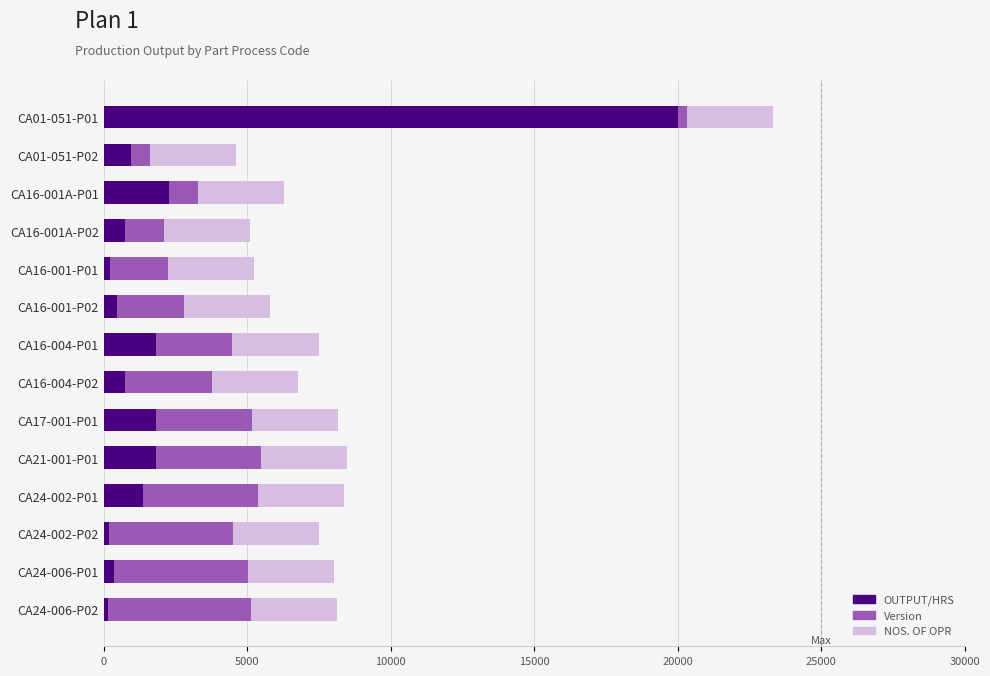

At which category is the sum across all series the highest?

CA01-051-P01